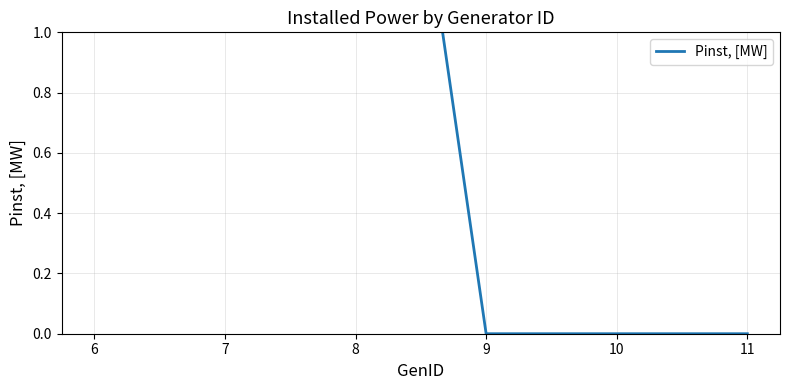

Reading left to right, what are all the values shown in this chart?

3	3	3	0	0	0